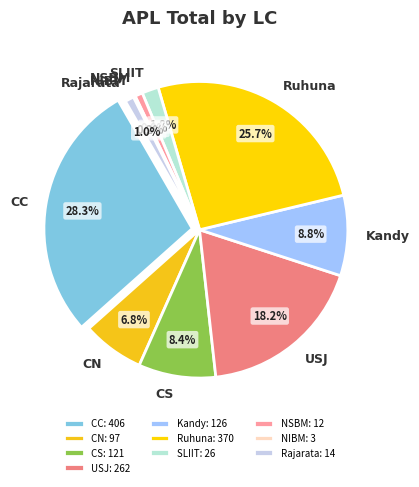

To the nearest percent, what is the average slice percentage?

10%